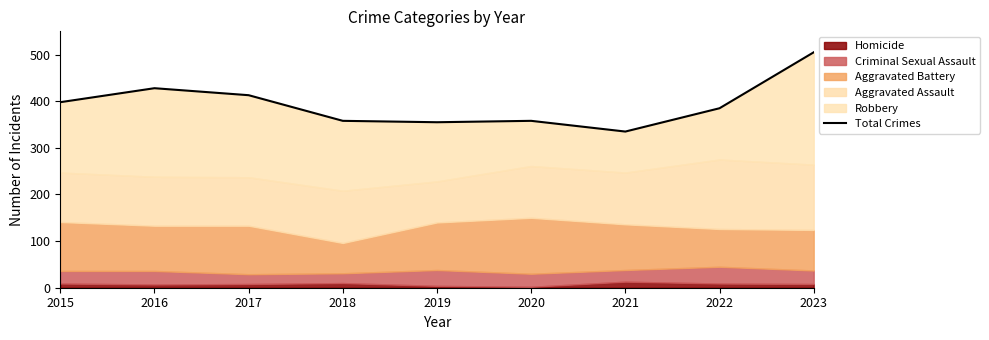

What is the difference between the second highest and second lowest values?

73